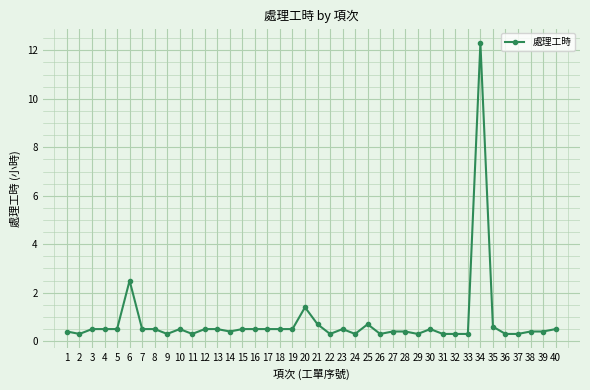

How many lines are shown in the chart?

1